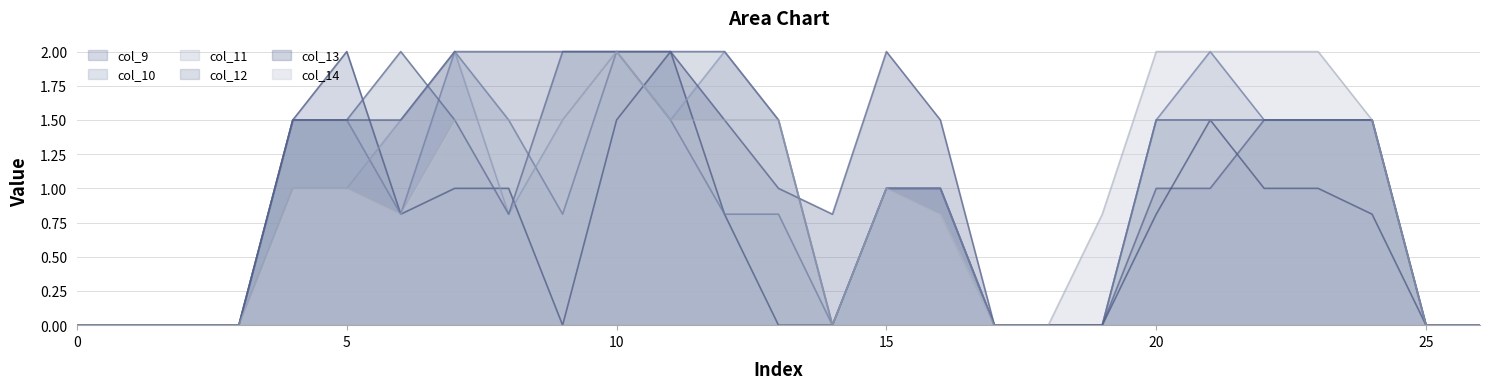

How many distinct data groups are displayed?

6